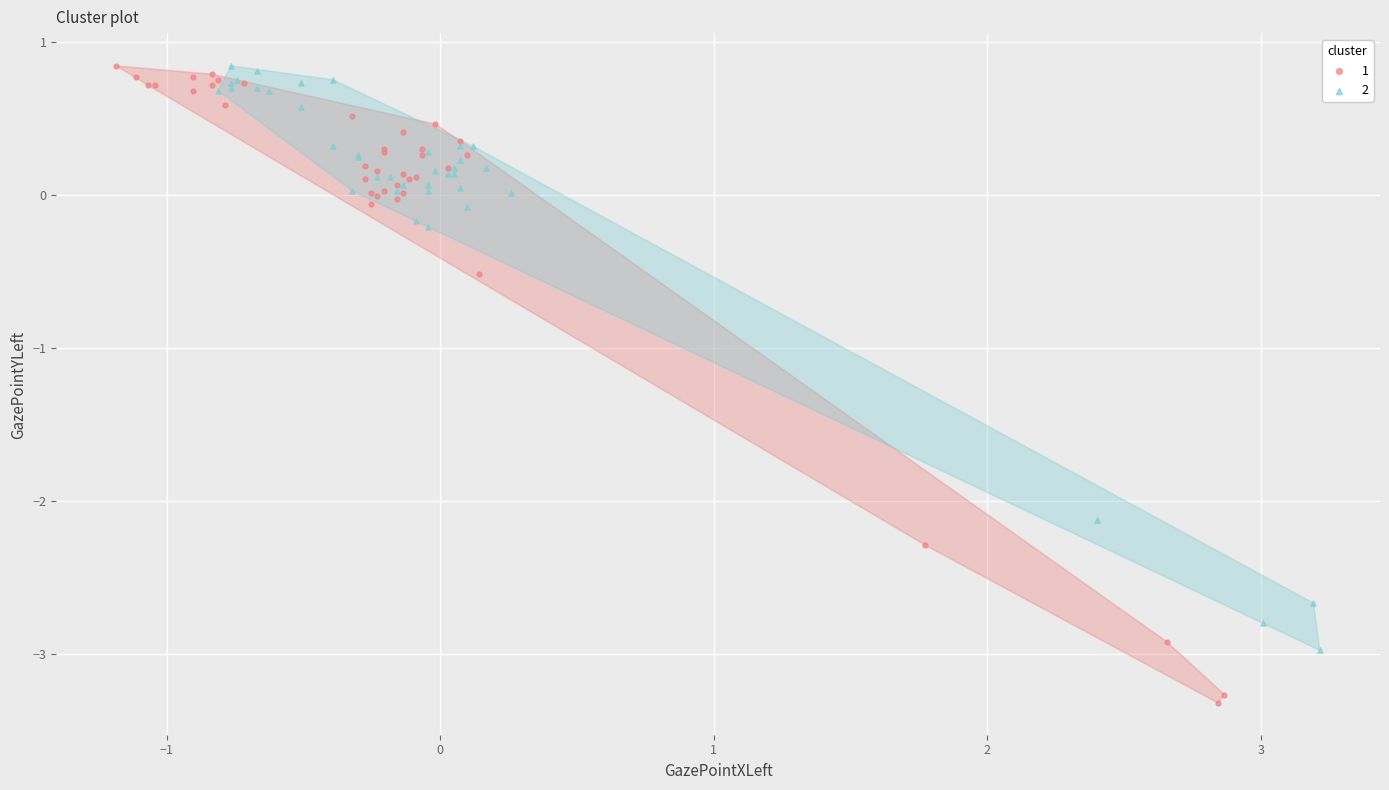

Which series has the widest spread of Y values?

1